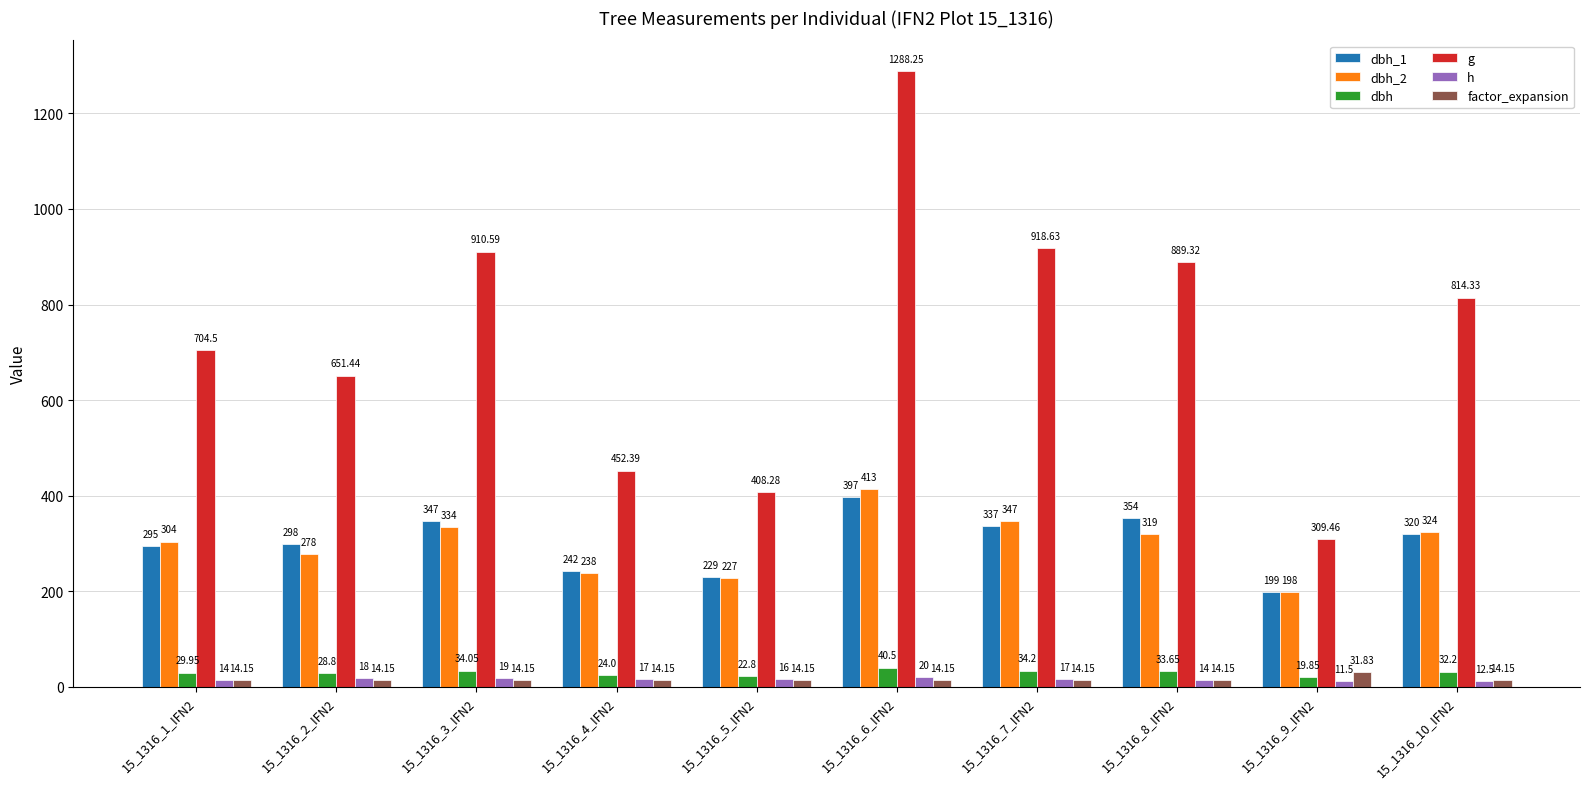

At which label is dbh closest to 30?

15_1316_1_IFN2